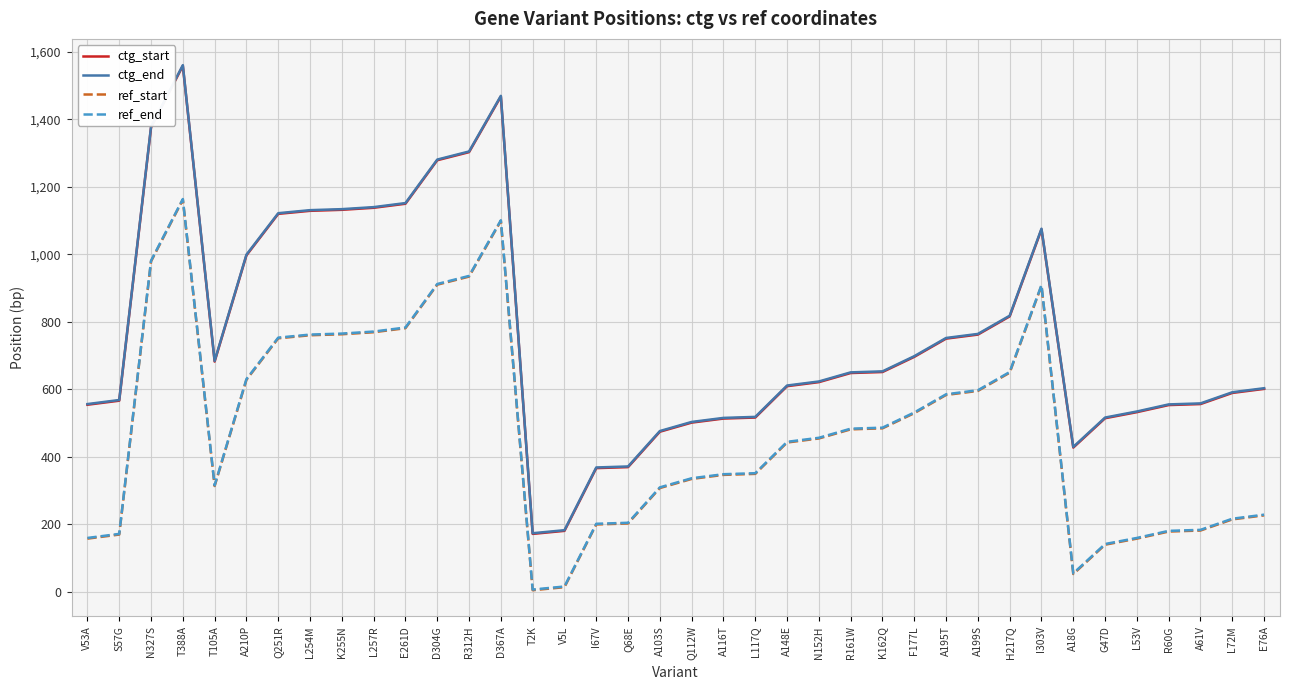

Count the number of data series in this chart.

4